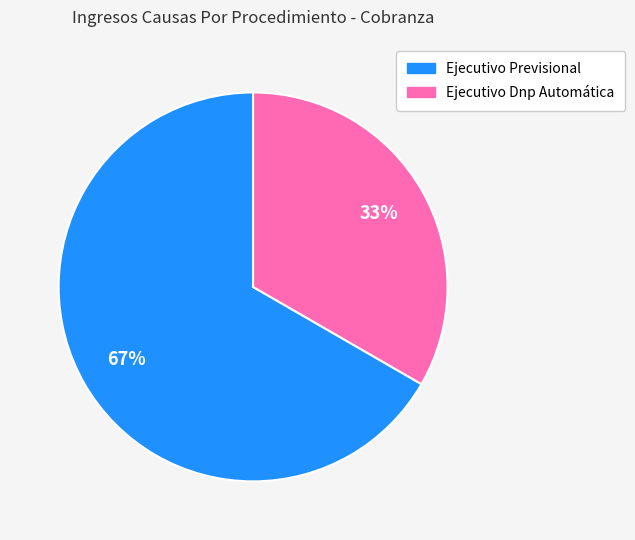

To the nearest percent, what percentage of the pie is Ejecutivo Dnp Automática?

33%